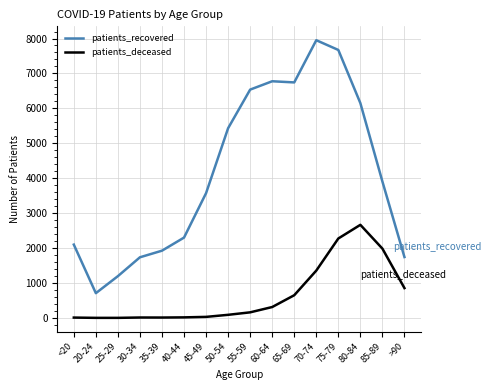

What is the spread (max minus min) of values at 70-74?

6595